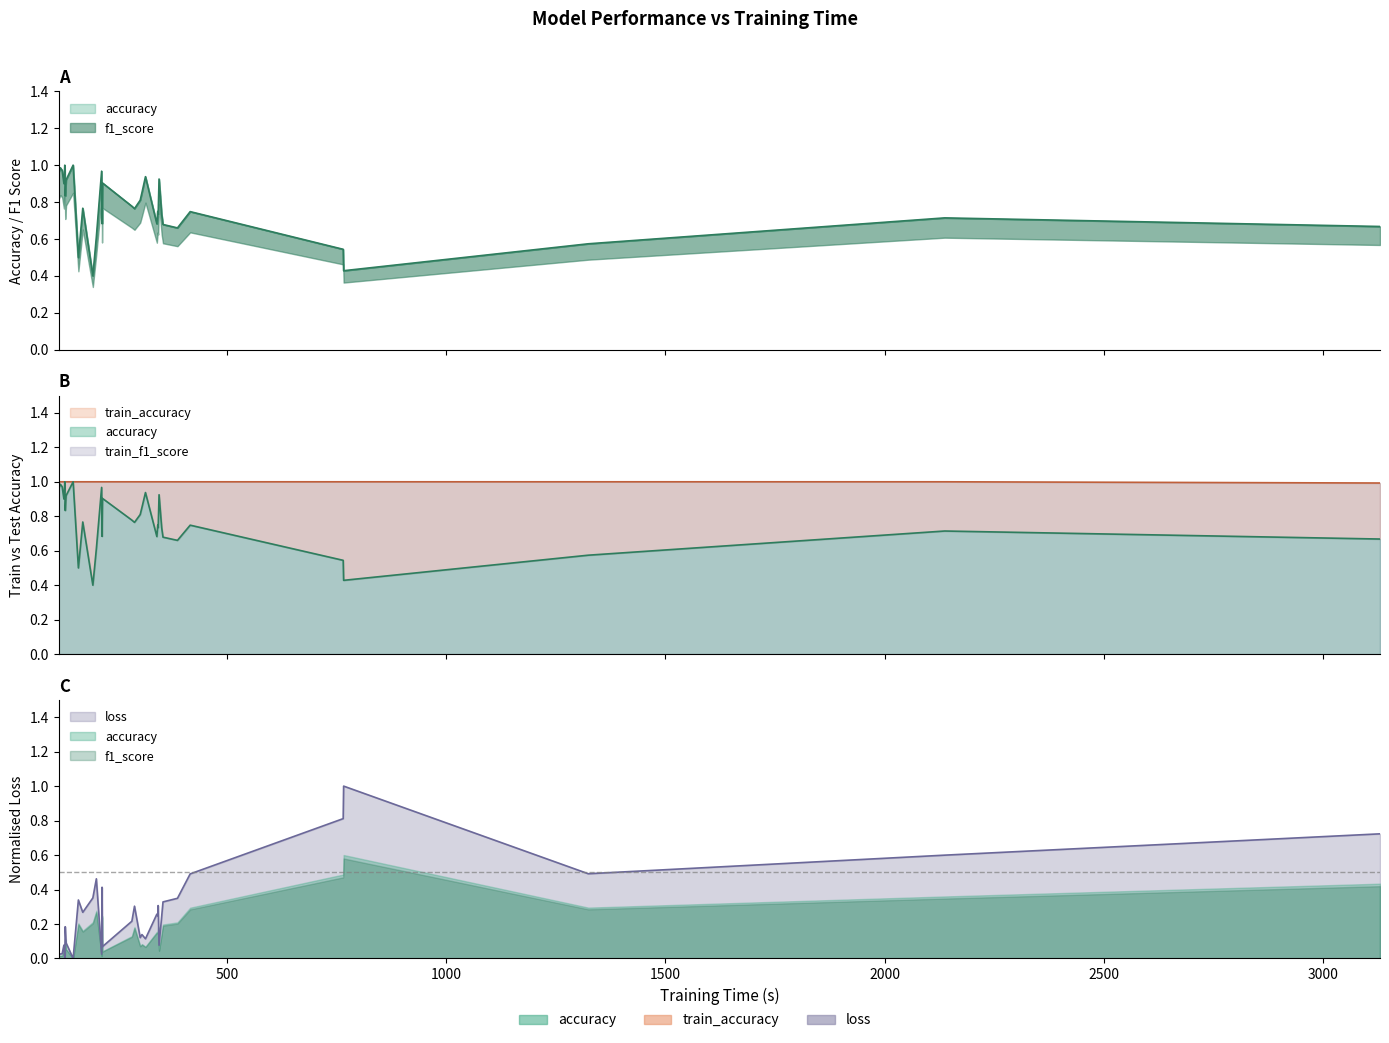

What is the value of the f1_score point at the 30th from the left?

0.4